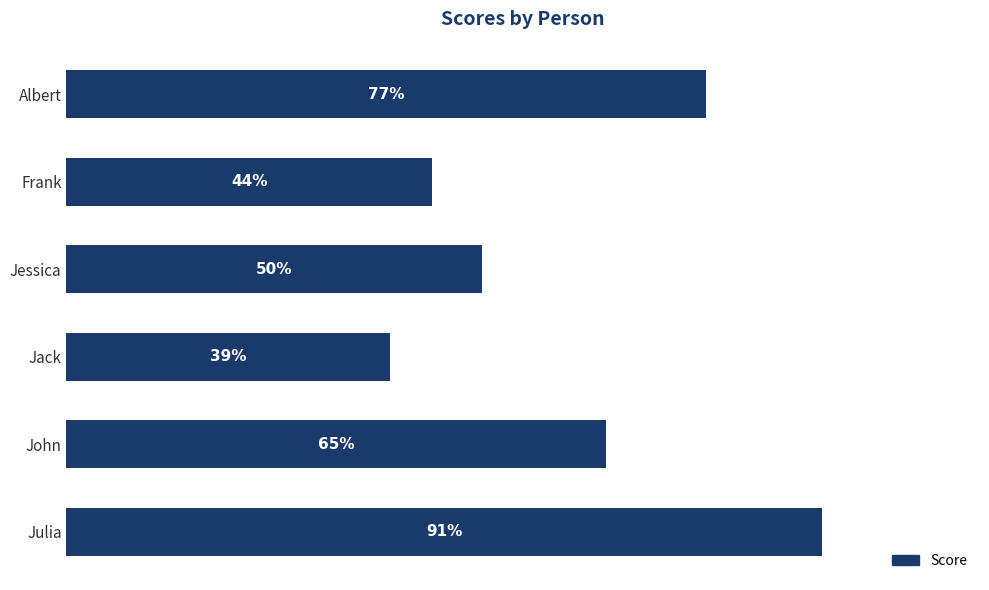

List the labels in order of value, largest first.

Julia, Albert, John, Jessica, Frank, Jack